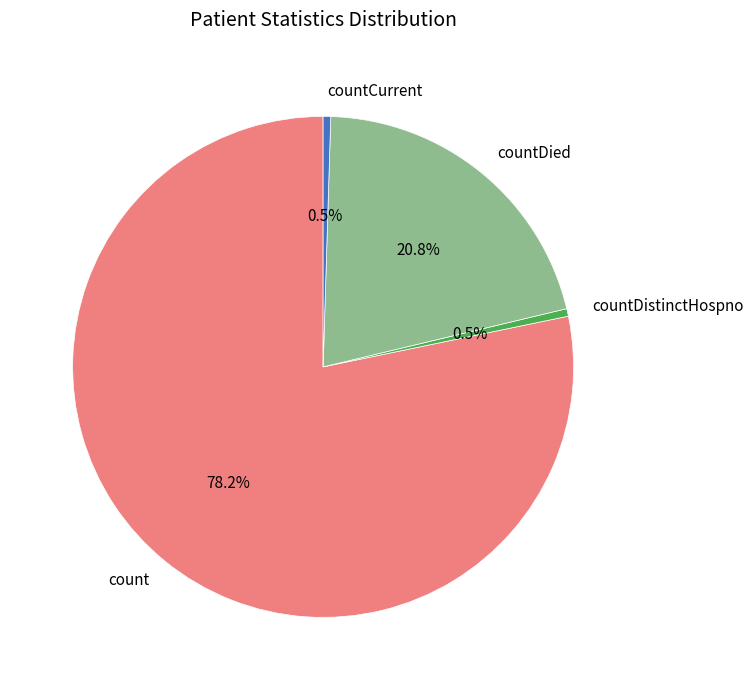

What percentage is NOT represented by countCurrent?

99.5%